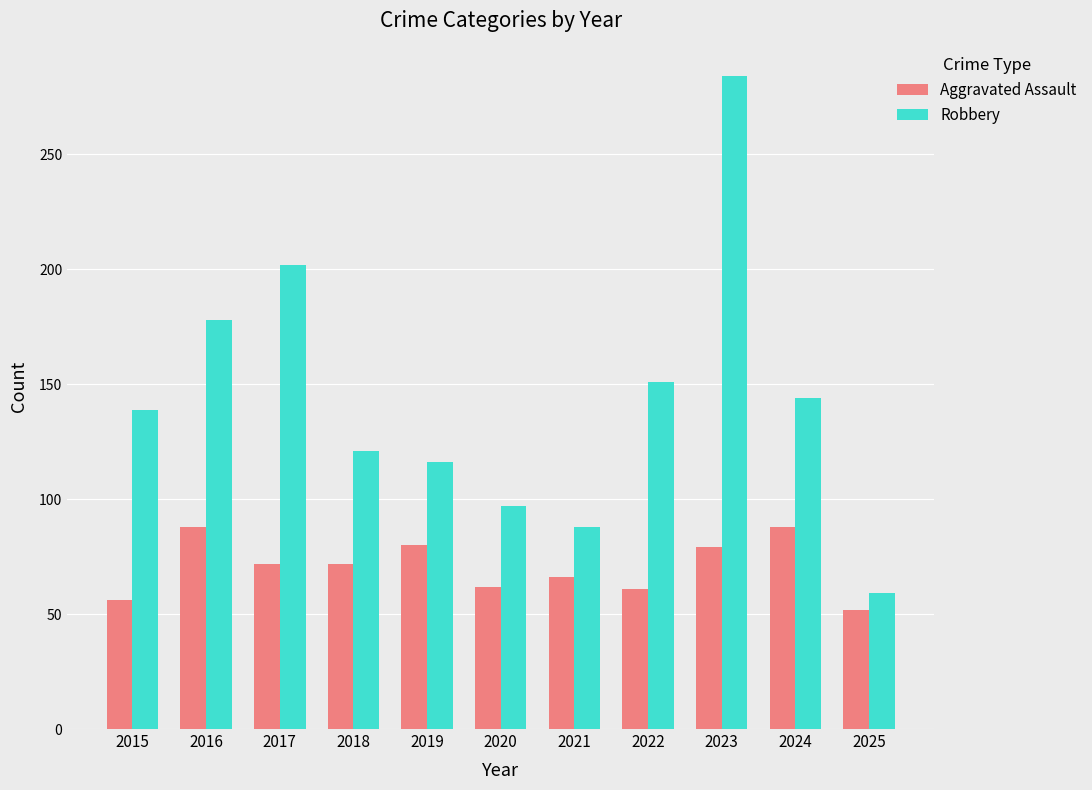

Which label corresponds to the smallest value in the chart?

2025